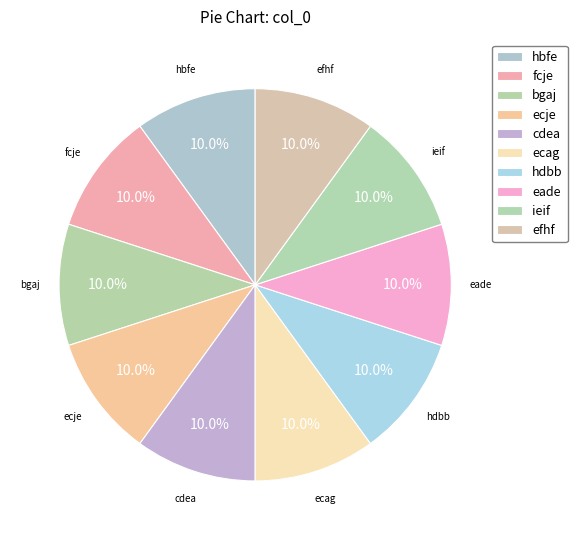

Which has a higher value, bgaj or hdbb?

bgaj